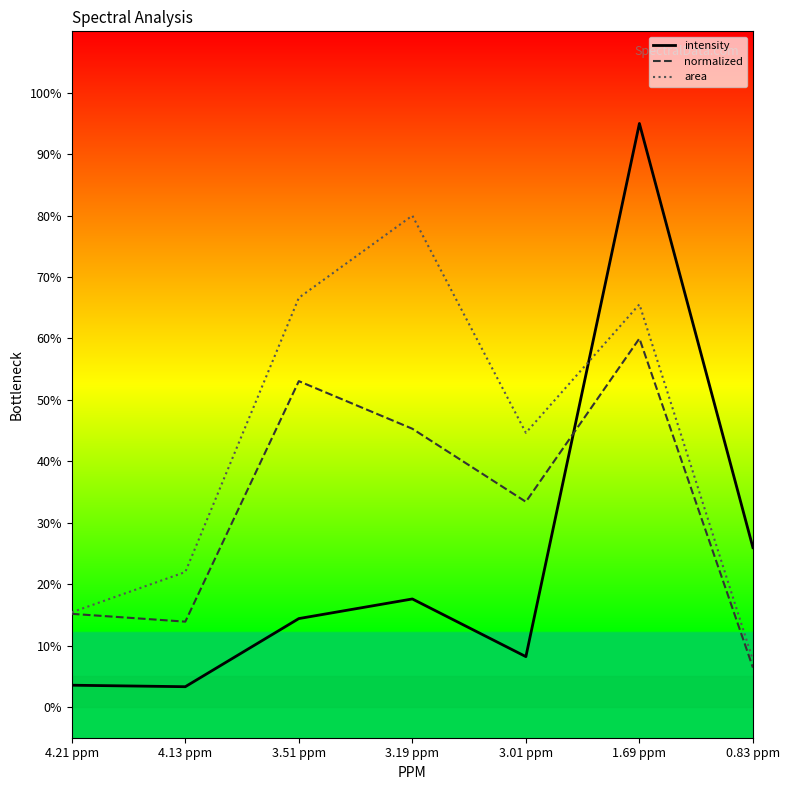

What is the greatest value displayed?

95.0